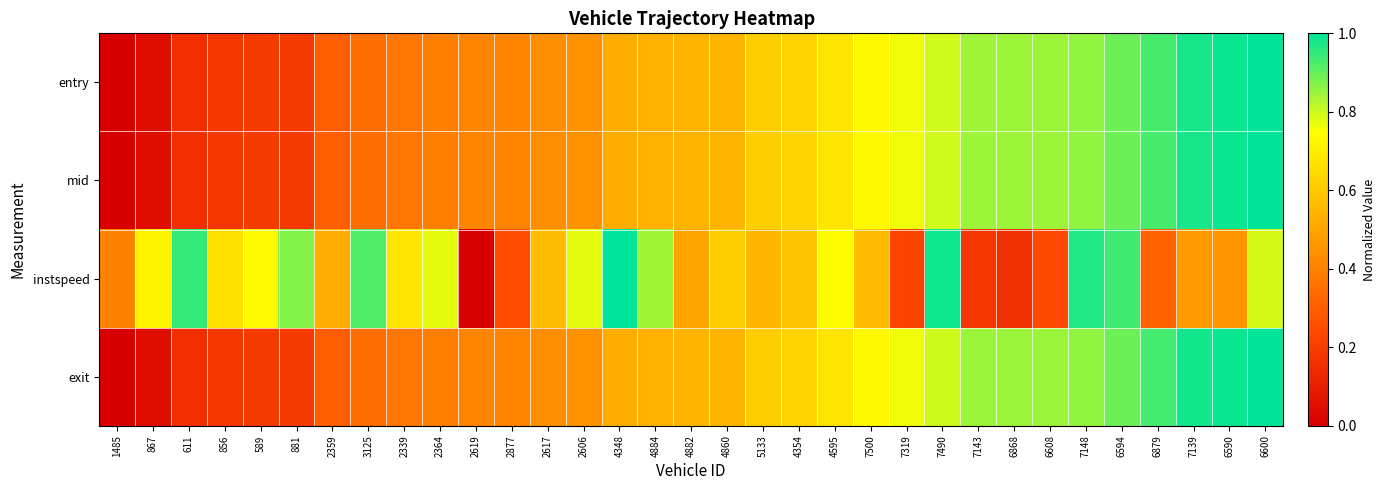

Reading left to right, list all the values displayed in this chart.

entry: 1485=0.0	867=0.0	611=0.2	856=0.2	589=0.2	881=0.2	2359=0.3	3125=0.3	2339=0.4	2364=0.4	2619=0.4	2877=0.4	2617=0.4	2606=0.4	4348=0.5	4884=0.5	4882=0.5	4860=0.5	5133=0.6	4354=0.6	4595=0.7	7500=0.7	7319=0.8	7490=0.8	7143=0.8	6868=0.8	6608=0.8	7148=0.9	6594=0.9	6879=0.9	7139=1.0	6590=1.0	6600=1.0
mid: 1485=0.0	867=0.0	611=0.2	856=0.2	589=0.2	881=0.2	2359=0.3	3125=0.3	2339=0.4	2364=0.4	2619=0.4	2877=0.4	2617=0.4	2606=0.4	4348=0.5	4884=0.5	4882=0.5	4860=0.5	5133=0.6	4354=0.6	4595=0.7	7500=0.7	7319=0.8	7490=0.8	7143=0.8	6868=0.8	6608=0.8	7148=0.9	6594=0.9	6879=0.9	7139=1.0	6590=1.0	6600=1.0
instspeed: 1485=0.4	867=0.7	611=0.9	856=0.7	589=0.7	881=0.9	2359=0.5	3125=0.9	2339=0.7	2364=0.8	2619=0.0	2877=0.2	2617=0.6	2606=0.8	4348=1.0	4884=0.8	4882=0.5	4860=0.6	5133=0.5	4354=0.6	4595=0.7	7500=0.6	7319=0.2	7490=1.0	7143=0.2	6868=0.2	6608=0.2	7148=1.0	6594=0.9	6879=0.3	7139=0.5	6590=0.5	6600=0.8
exit: 1485=0.0	867=0.0	611=0.2	856=0.2	589=0.2	881=0.2	2359=0.3	3125=0.3	2339=0.4	2364=0.4	2619=0.4	2877=0.4	2617=0.4	2606=0.4	4348=0.5	4884=0.5	4882=0.5	4860=0.5	5133=0.6	4354=0.6	4595=0.7	7500=0.7	7319=0.8	7490=0.8	7143=0.8	6868=0.8	6608=0.8	7148=0.9	6594=0.9	6879=0.9	7139=1.0	6590=1.0	6600=1.0